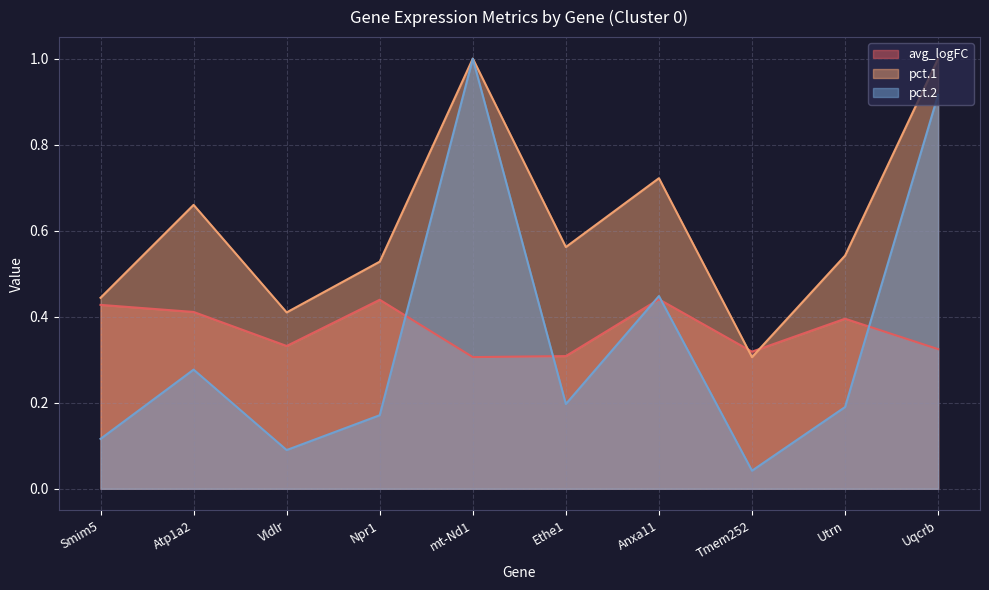

Reading left to right, extract all data points from this chart.

avg_logFC: 0.4	0.4	0.3	0.4	0.3	0.3	0.4	0.3	0.4	0.3
pct.1: 0.4	0.7	0.4	0.5	1.0	0.6	0.7	0.3	0.5	1.0
pct.2: 0.1	0.3	0.1	0.2	1.0	0.2	0.4	0.0	0.2	0.9